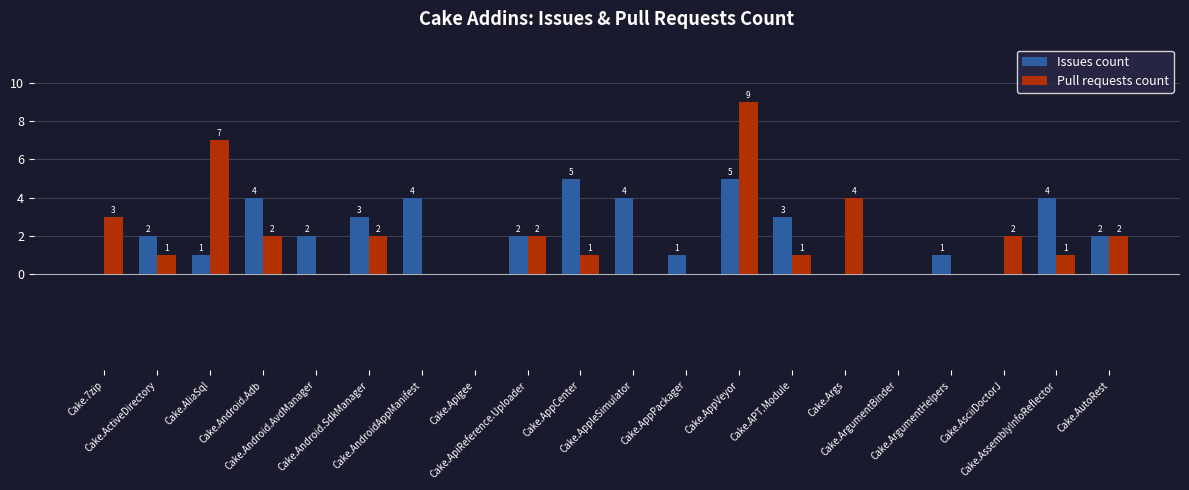

What is the sum of all Issues count values?

43